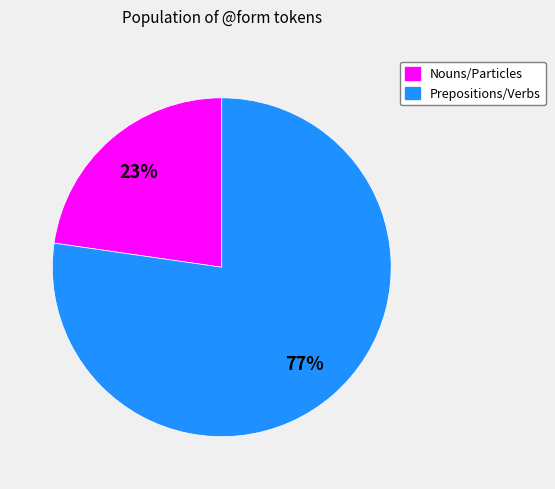

How many segments does this pie chart have?

2